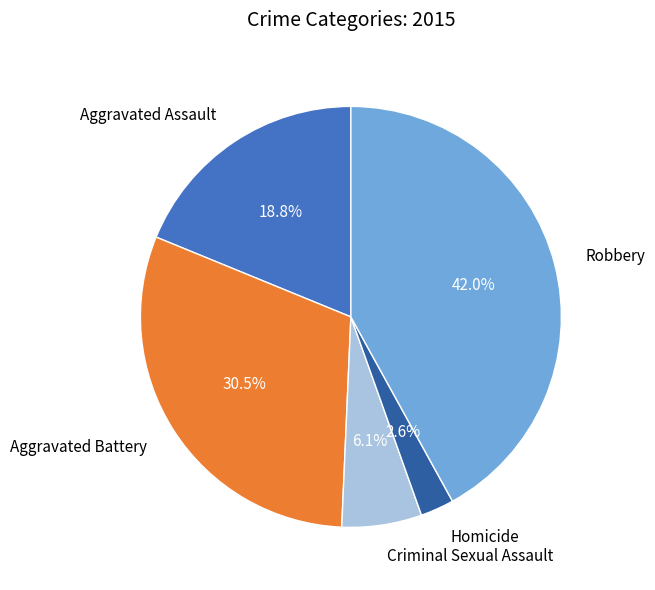

Is Robbery the majority of the pie?

No